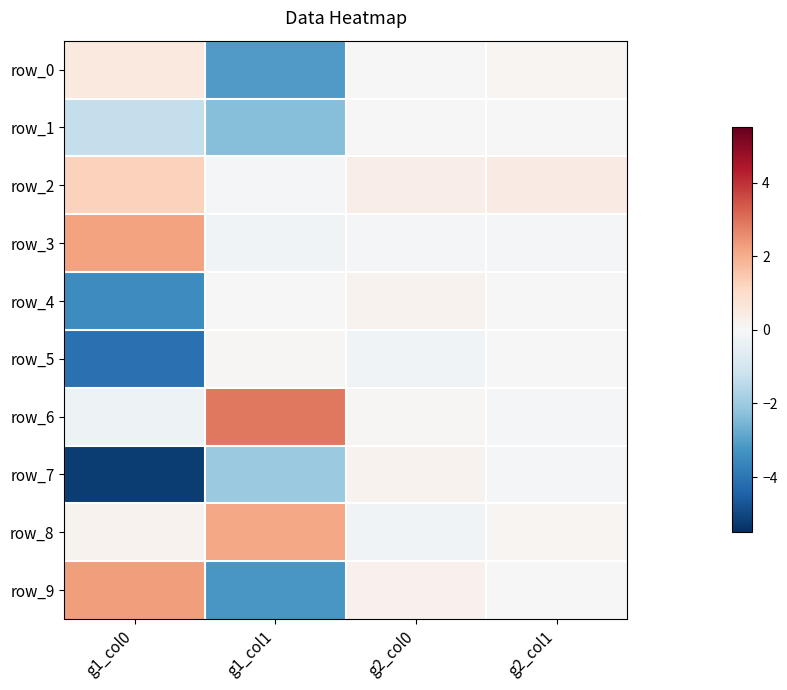

At how many categories does at least one series exceed -2?

4